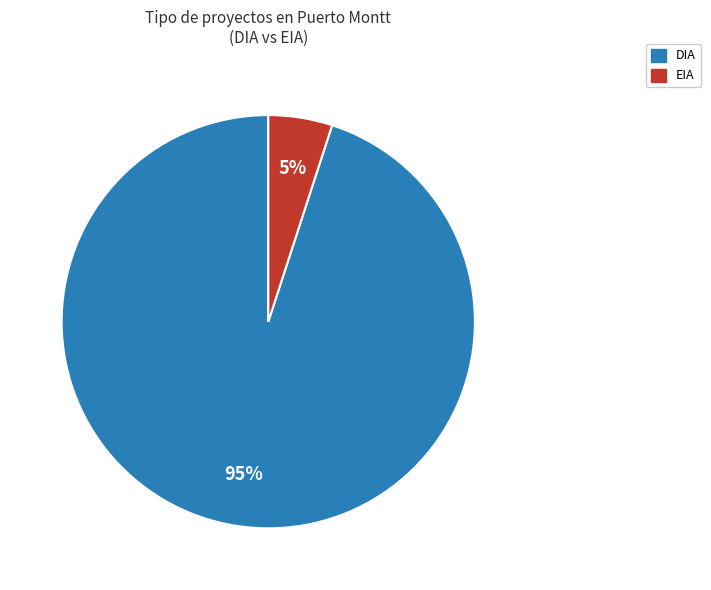

What is the largest slice in the pie chart?

DIA